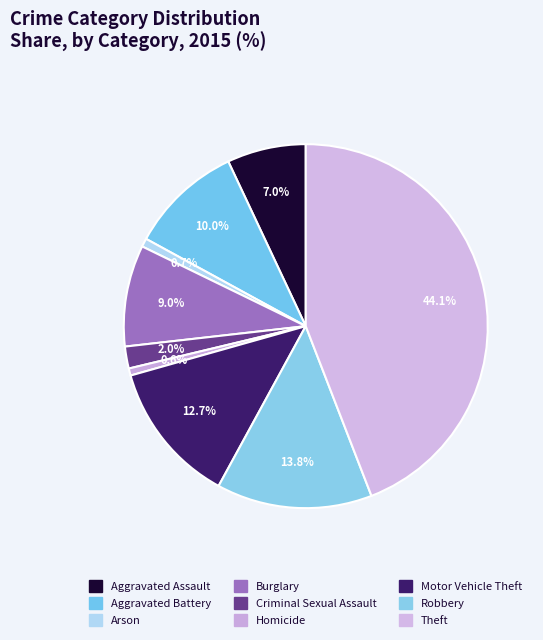

To the nearest percent, what is the combined percentage of Aggravated Battery and Criminal Sexual Assault?

12%